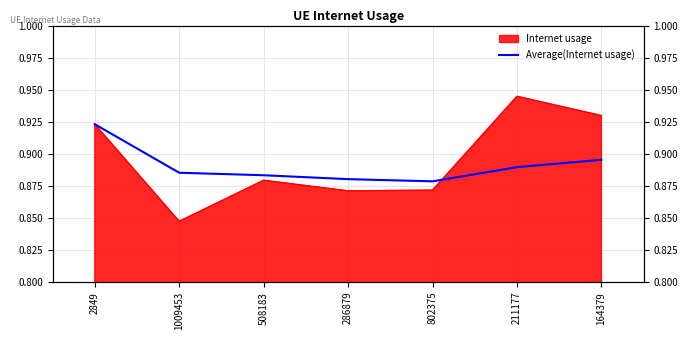

Reading left to right, list all the values displayed in this chart.

2849=0.9	1009453=0.9	508183=0.9	286879=0.9	802375=0.9	211177=0.9	164379=0.9